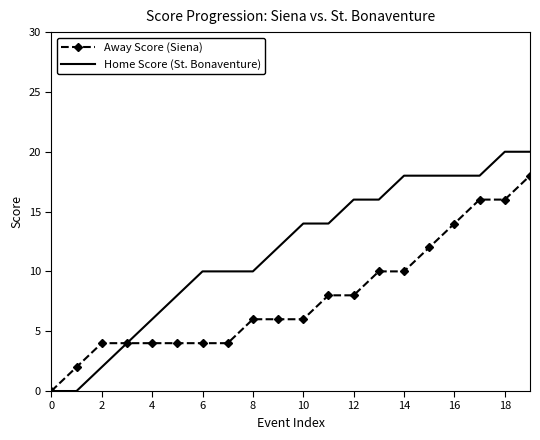

List the series in order of their peak value, highest first.

Home Score (St. Bonaventure), Away Score (Siena)